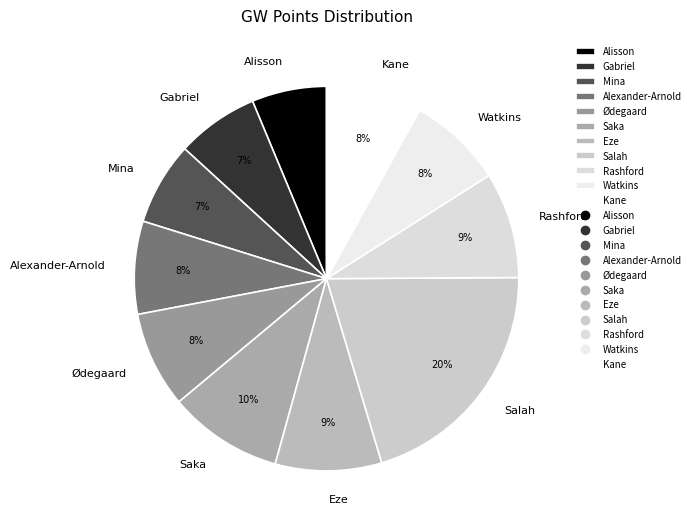

Does Mina account for over 50% of the chart?

No